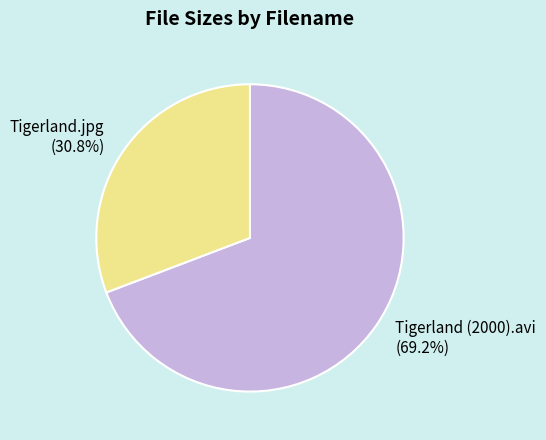

Between Tigerland.jpg and Tigerland (2000).avi, which is larger?

Tigerland (2000).avi